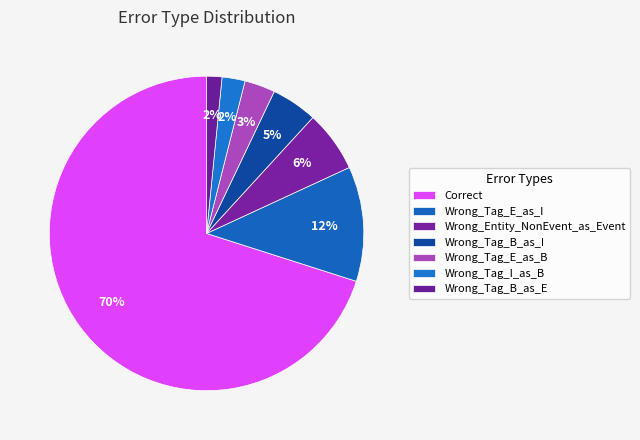

Which slice is the largest?

Correct